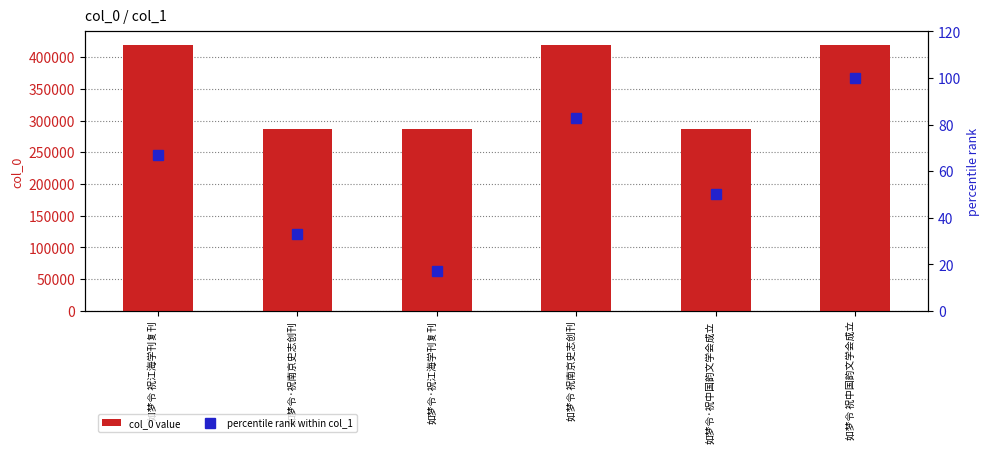

What is the label of the 1st bar from the right?

如梦令 祝中国韵文学会成立